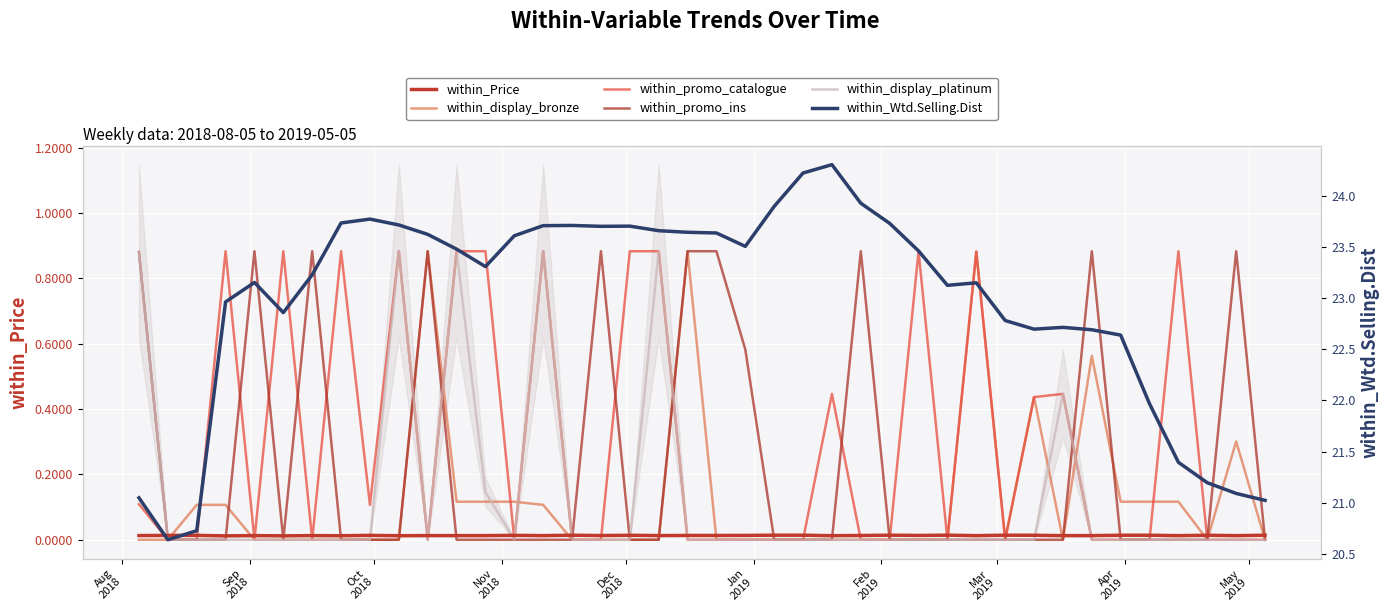

True or false: within_display_platinum and within_promo_ins cross at least once.

True